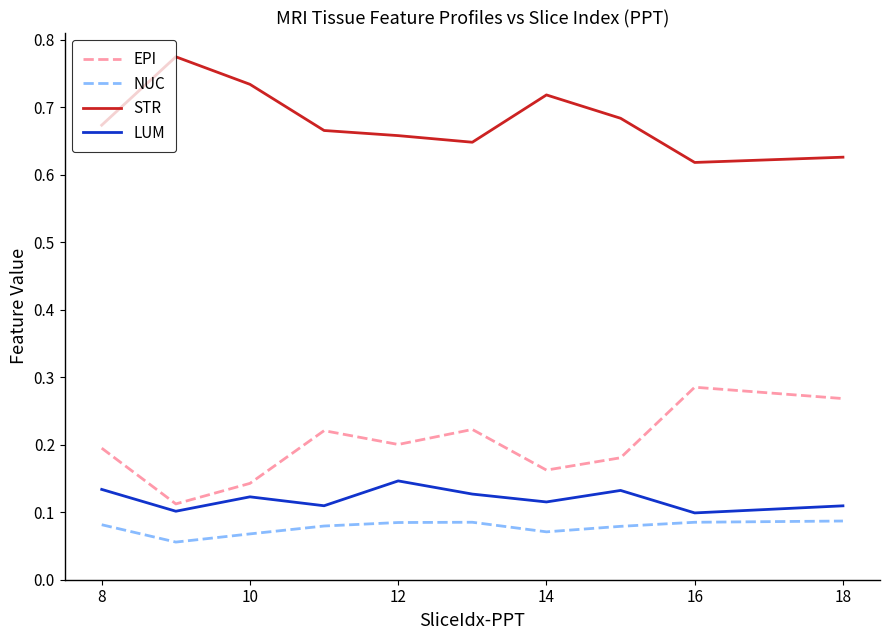

List the series in order of their peak value, highest first.

STR, EPI, LUM, NUC